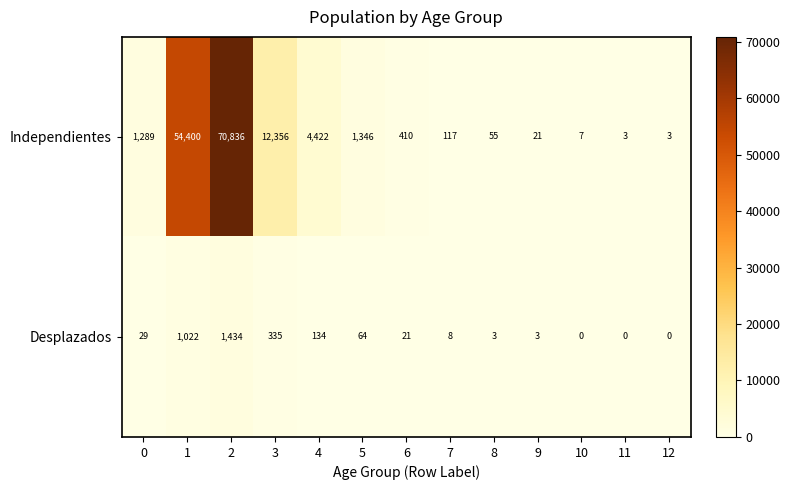

At how many categories does at least one series exceed 47148?

2